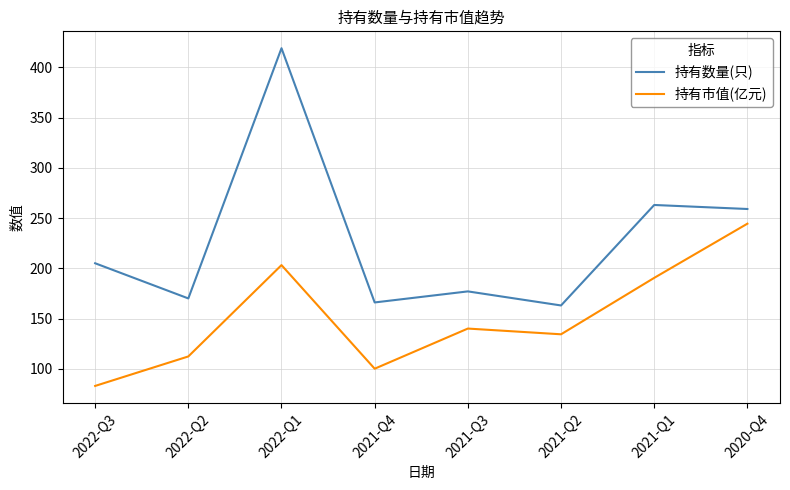

At which category is the sum across all series the highest?

2022-Q1